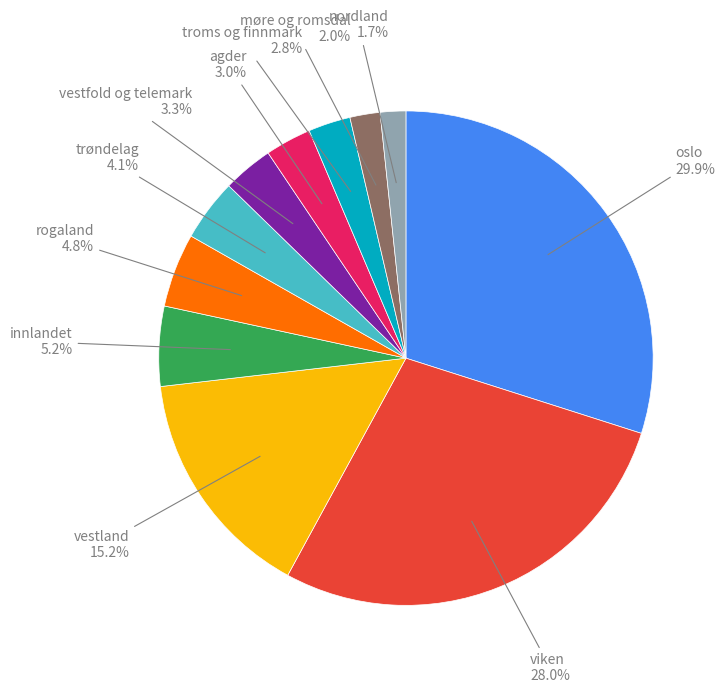

Does any single category account for the majority?

No